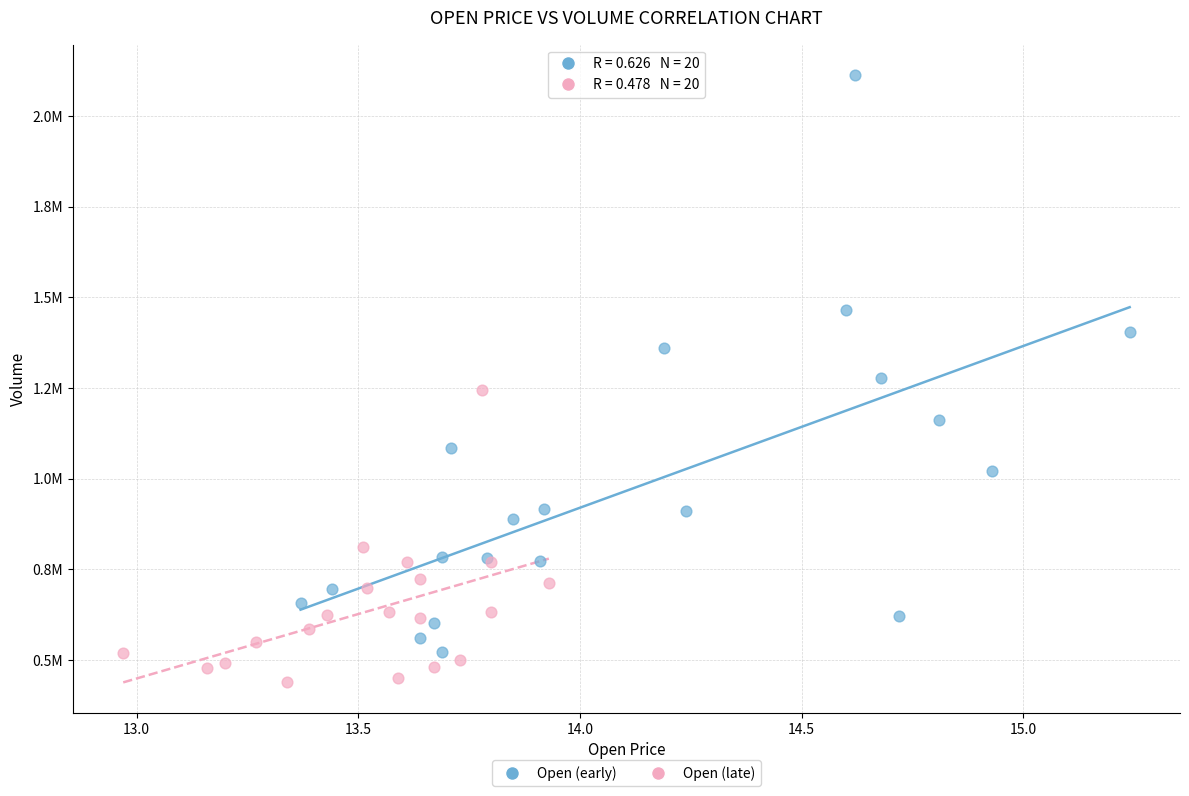

What are all the series names shown in the legend?

Open (early), Open (late)